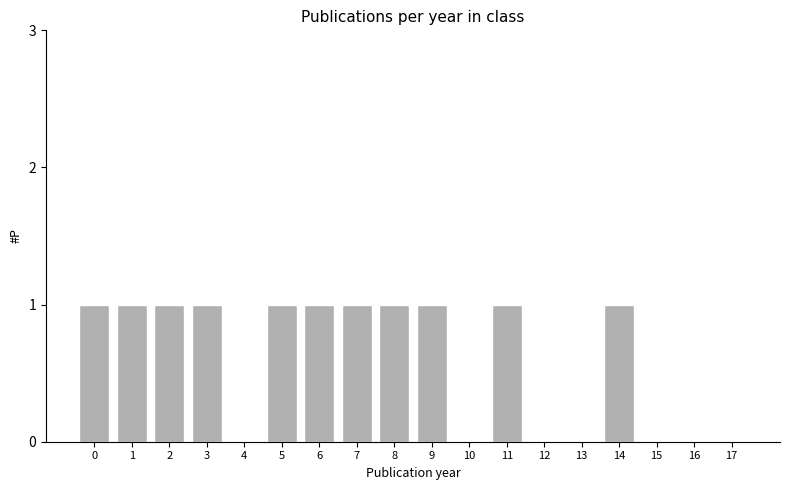

Is it true that the value at 1 is 1?

True